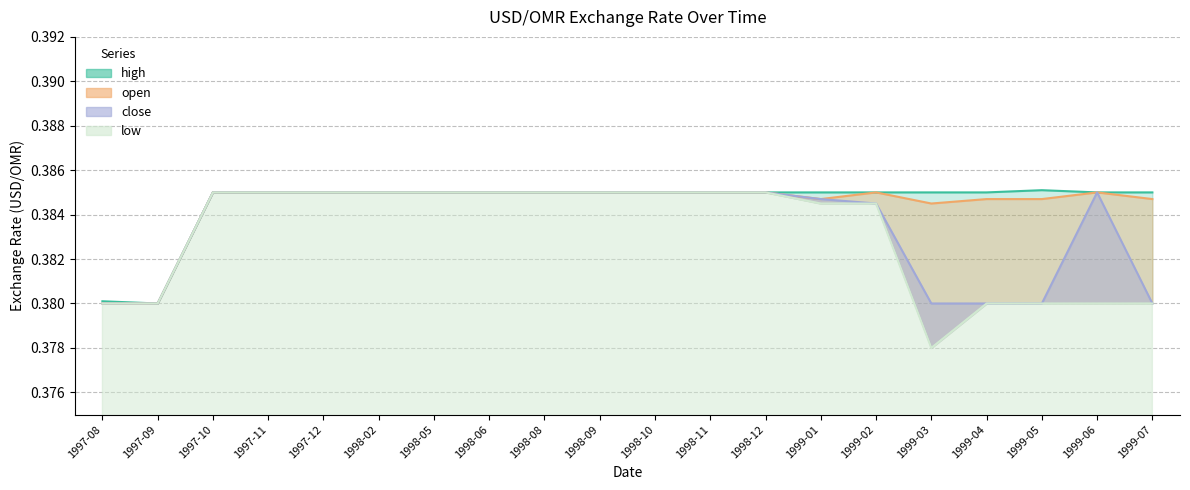

Where is the first local minimum for low?

1999-03